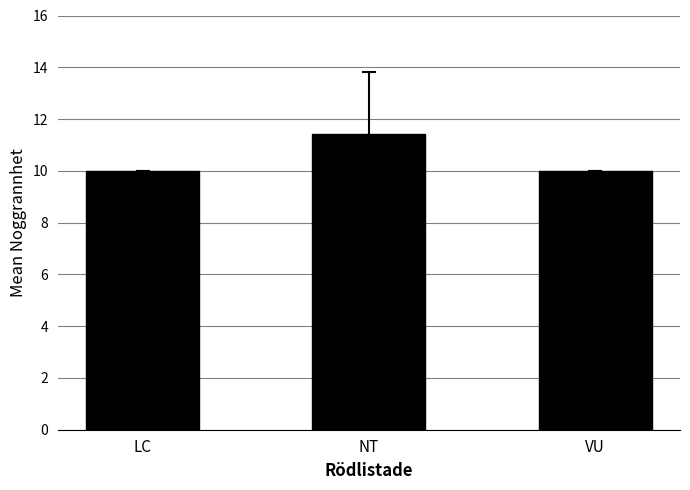

Reading left to right, what are all the values shown in this chart?

10.0	11.4	10.0